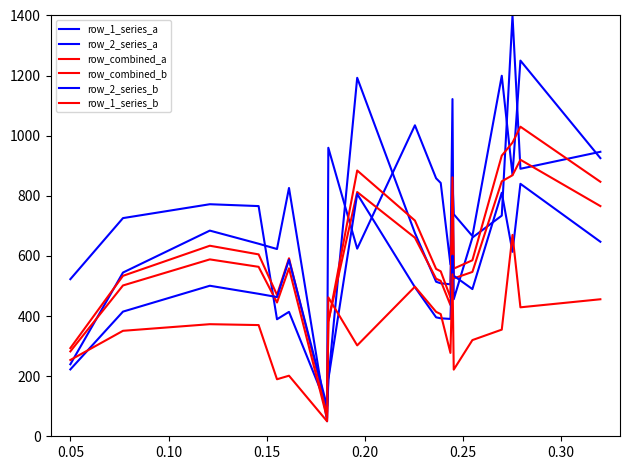

How many series are shown in this chart?

6